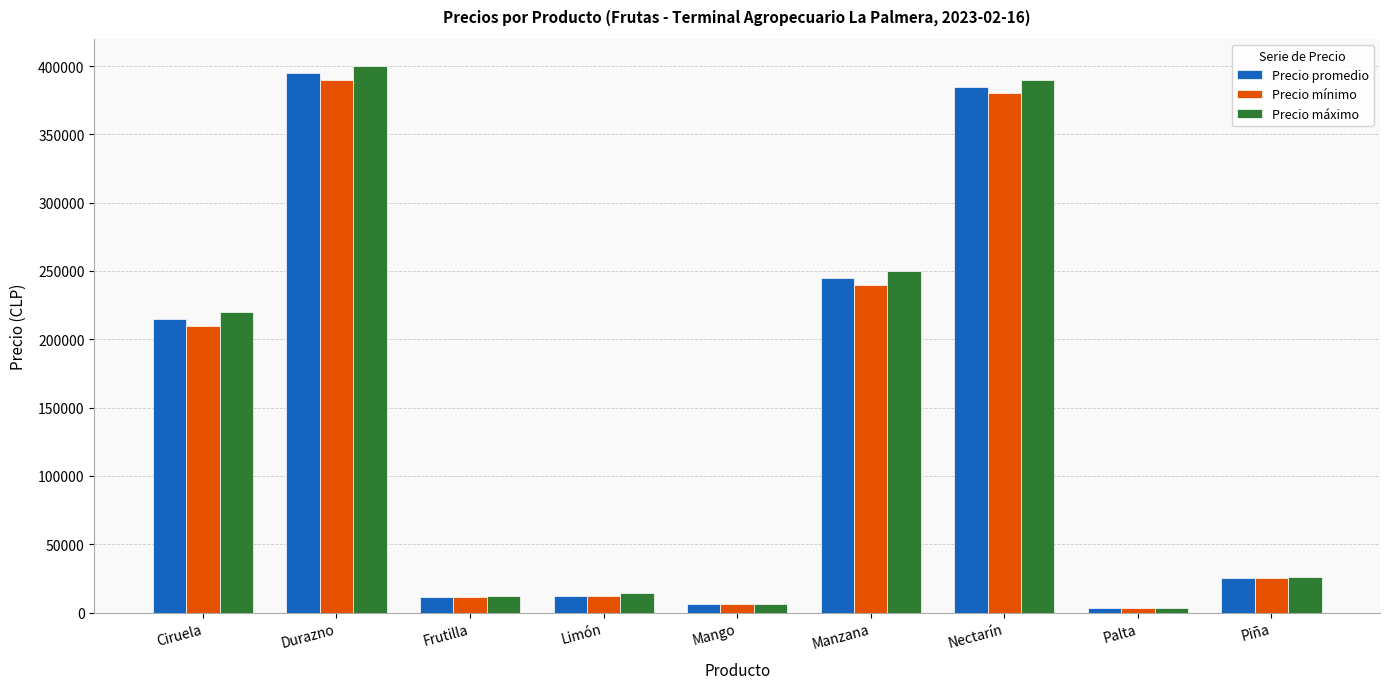

What are all the series names shown in the legend?

Precio promedio, Precio mínimo, Precio máximo